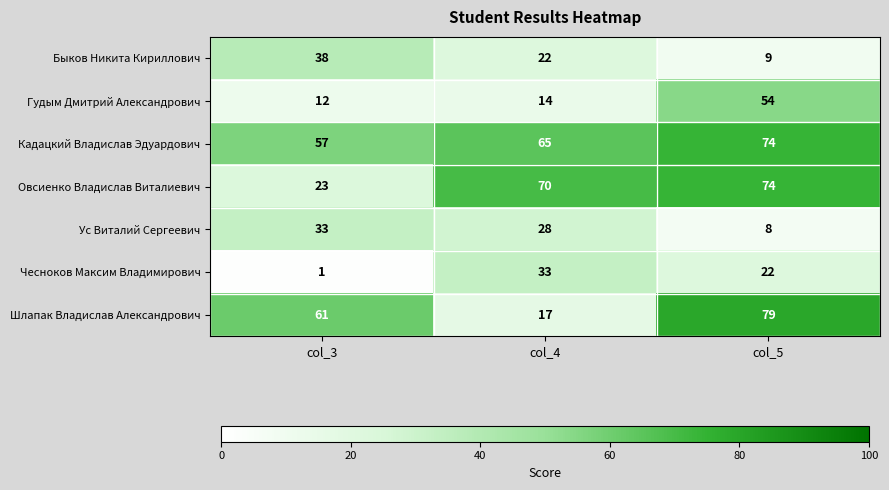

What is the difference between the highest and lowest values at col_3?

60